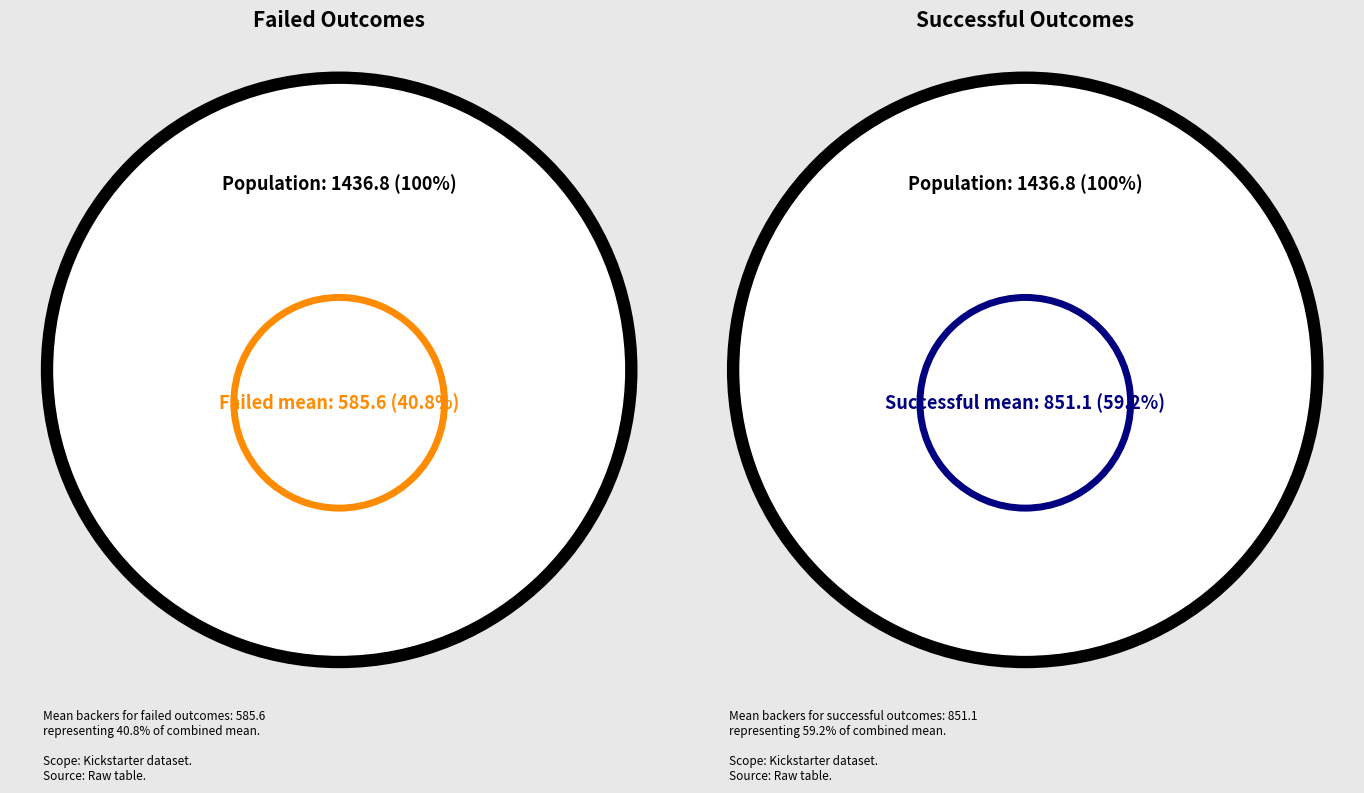

Does any single category account for the majority?

Yes